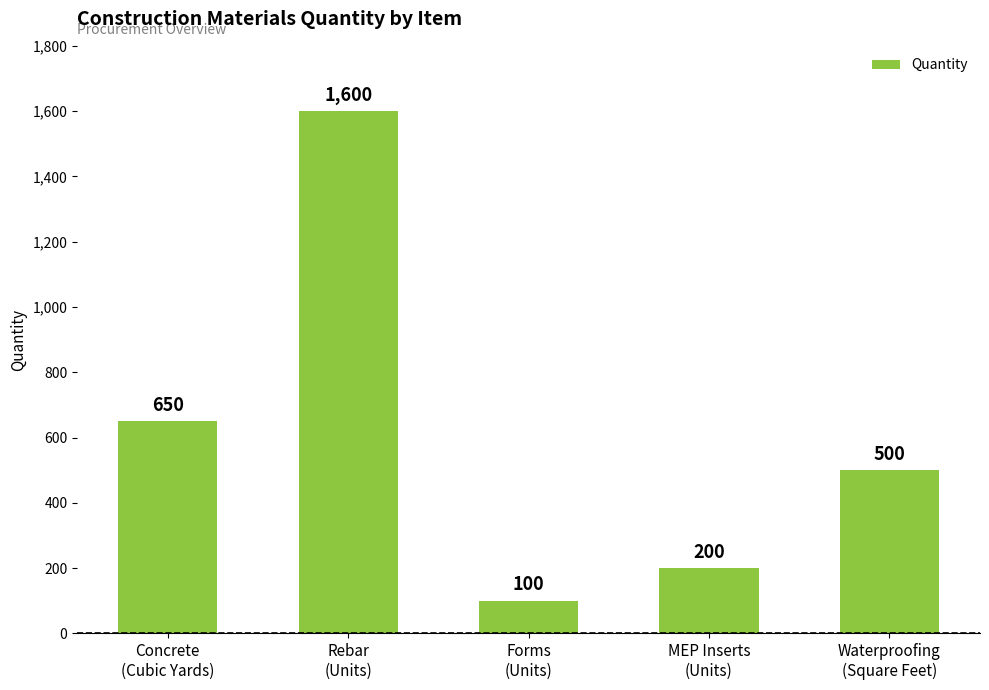

Reading right to left, list all the values displayed in this chart.

500	200	100	1600	650